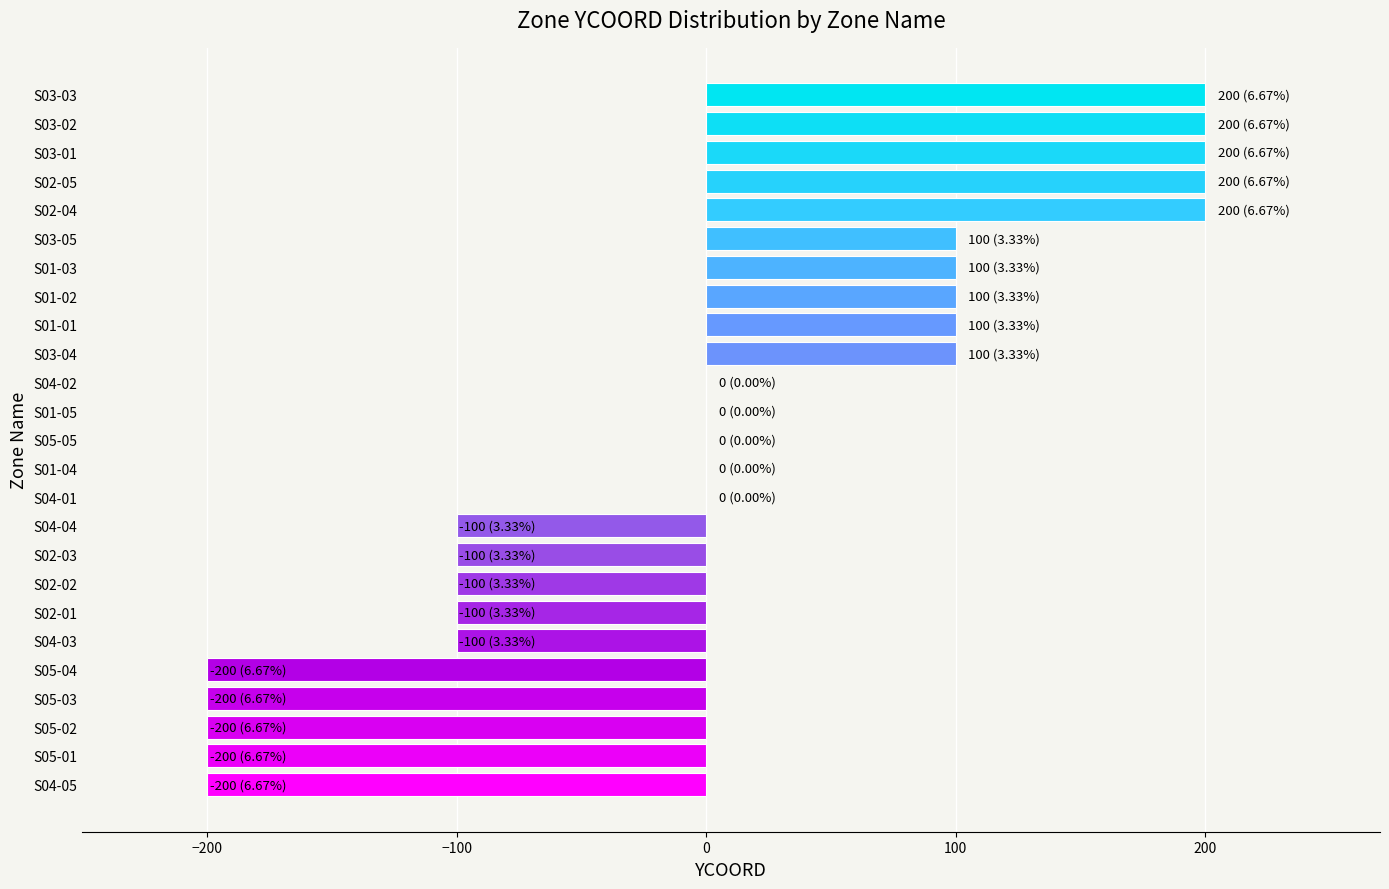

What is the greatest value displayed?

200